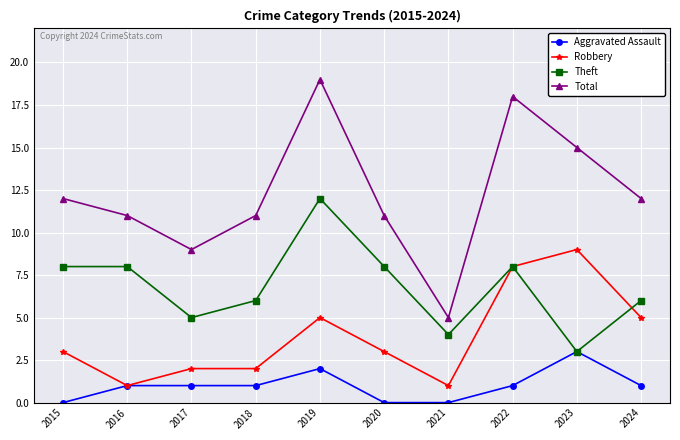

Reading right to left, extract all data points from this chart.

Aggravated Assault: 2024=1	2023=3	2022=1	2021=0	2020=0	2019=2	2018=1	2017=1	2016=1	2015=0
Robbery: 2024=5	2023=9	2022=8	2021=1	2020=3	2019=5	2018=2	2017=2	2016=1	2015=3
Theft: 2024=6	2023=3	2022=8	2021=4	2020=8	2019=12	2018=6	2017=5	2016=8	2015=8
Total: 2024=12	2023=15	2022=18	2021=5	2020=11	2019=19	2018=11	2017=9	2016=11	2015=12